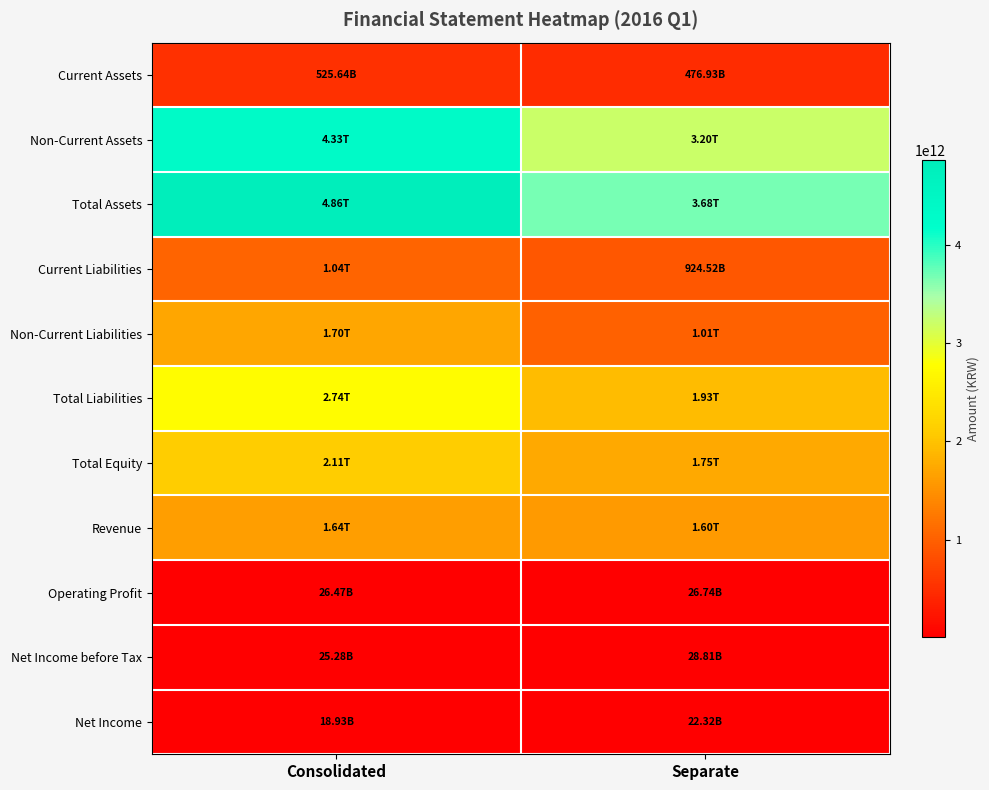

Reading right to left, list all the values displayed in this chart.

Current Assets: Separate=476927312962	Consolidated=525636883426
Non-Current Assets: Separate=3203307211931	Consolidated=4329614467529
Total Assets: Separate=3680234524893	Consolidated=4855251350955
Current Liabilities: Separate=924523604177	Consolidated=1042771594068
Non-Current Liabilities: Separate=1005093052790	Consolidated=1701070536995
Total Liabilities: Separate=1929616656967	Consolidated=2743842131063
Total Equity: Separate=1750617867926	Consolidated=2111409219892
Revenue: Separate=1597603817700	Consolidated=1640297197487
Operating Profit: Separate=26743281079	Consolidated=26471009482
Net Income before Tax: Separate=28809982866	Consolidated=25277492646
Net Income: Separate=22320941627	Consolidated=18929570094